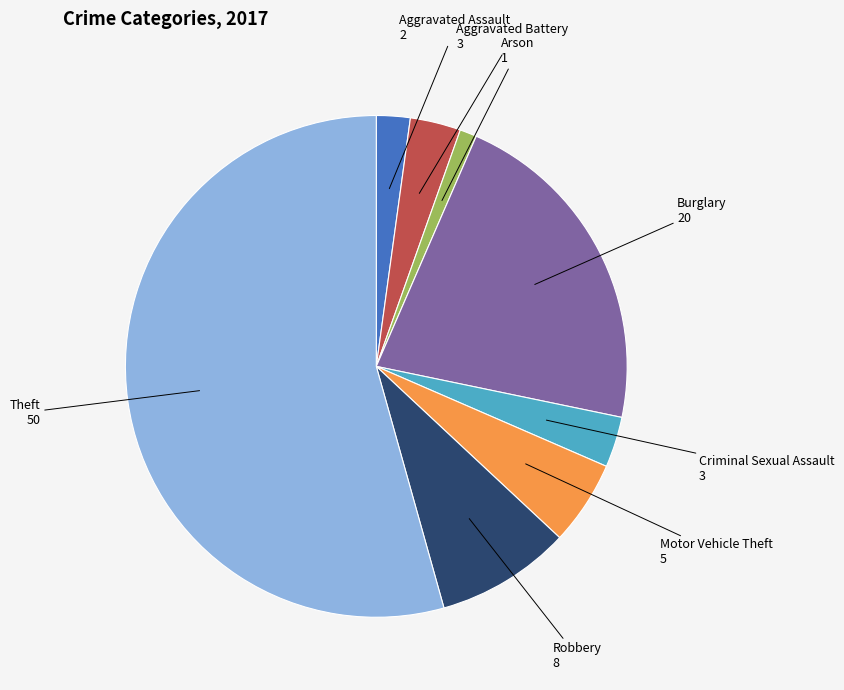

Is there any slice that represents more than half of the pie?

Yes